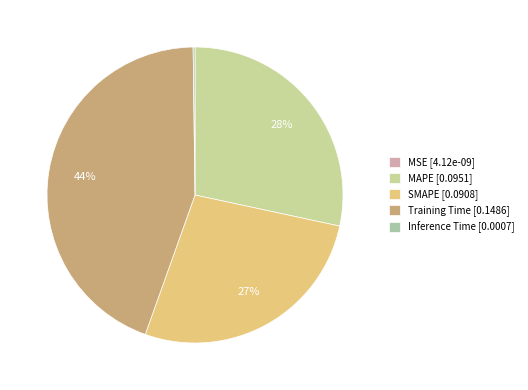

Between Training Time and MAPE, which is larger?

Training Time